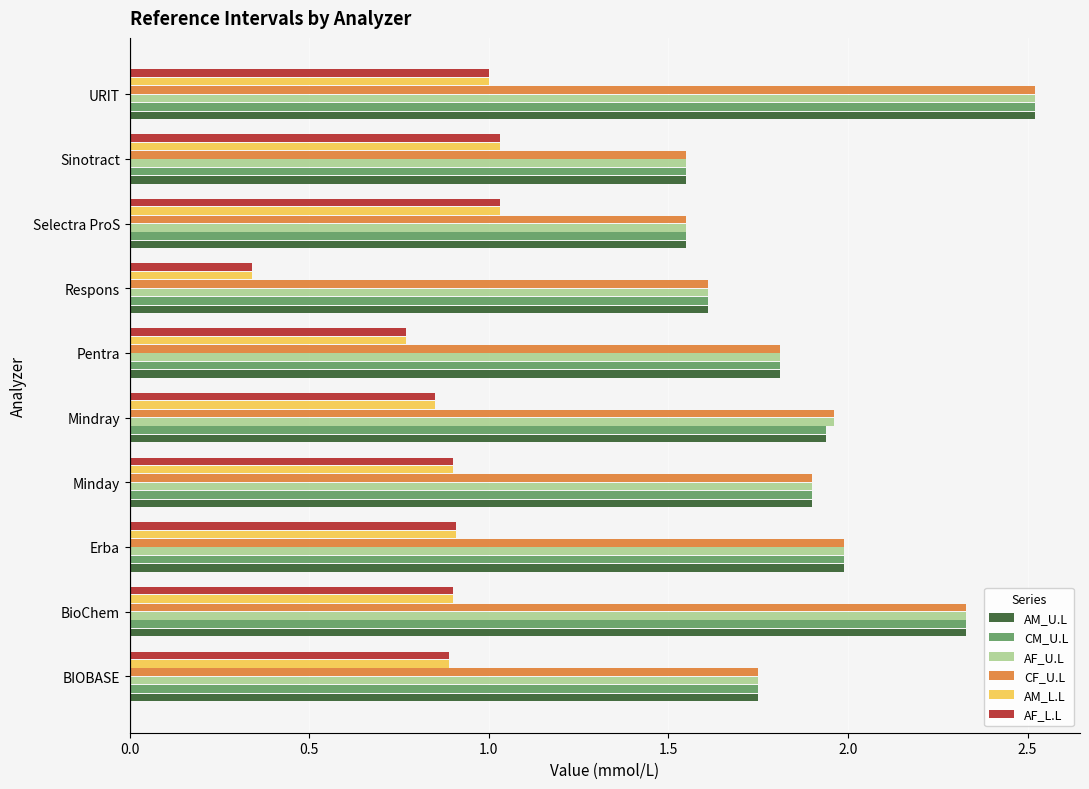

What is the spread (max minus min) of values at URIT?

1.5